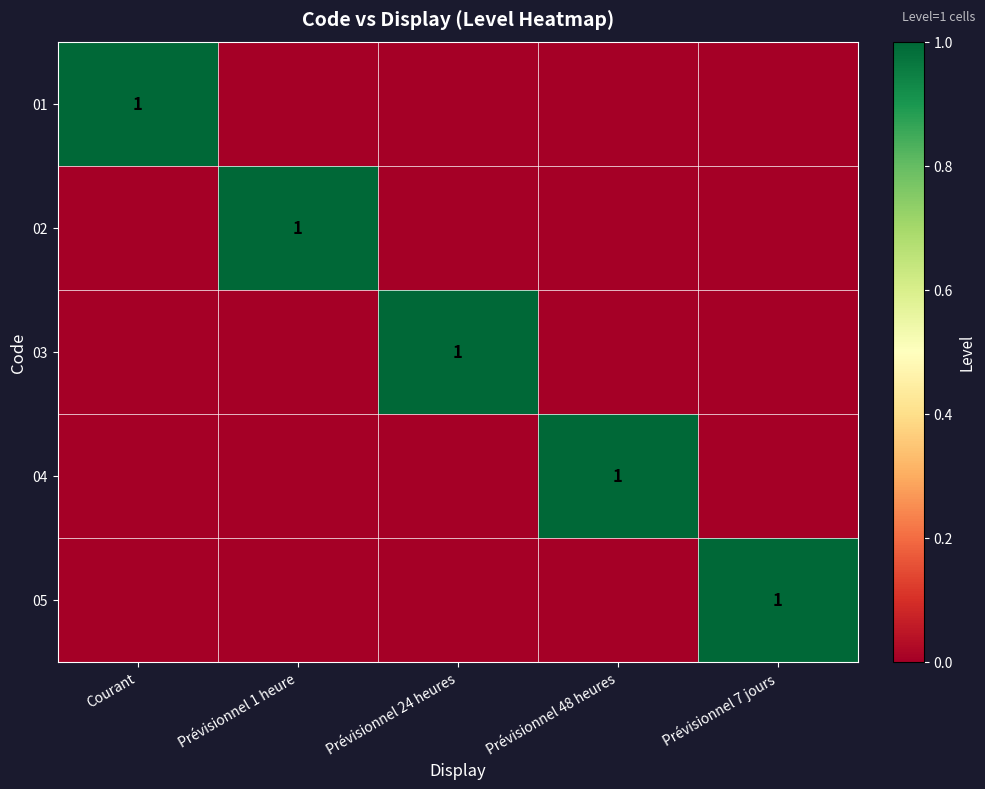

The 03 series shows 1 at Prévisionnel 24 heures. True or false?

True